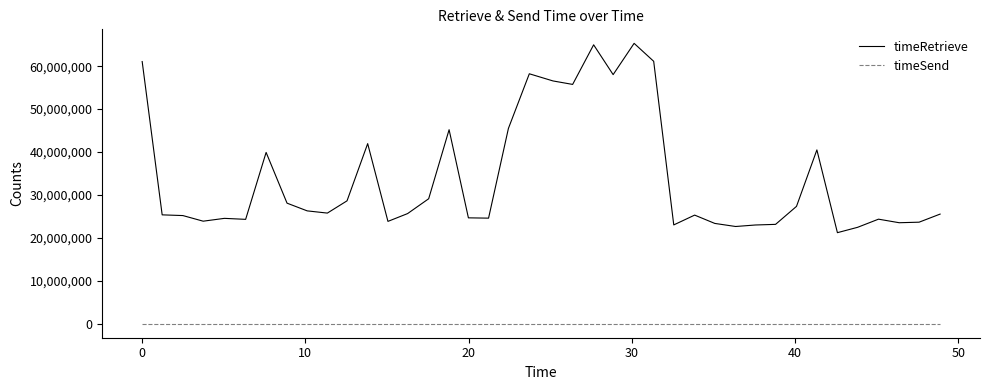

Which series has the largest total across all categories?

timeRetrieve